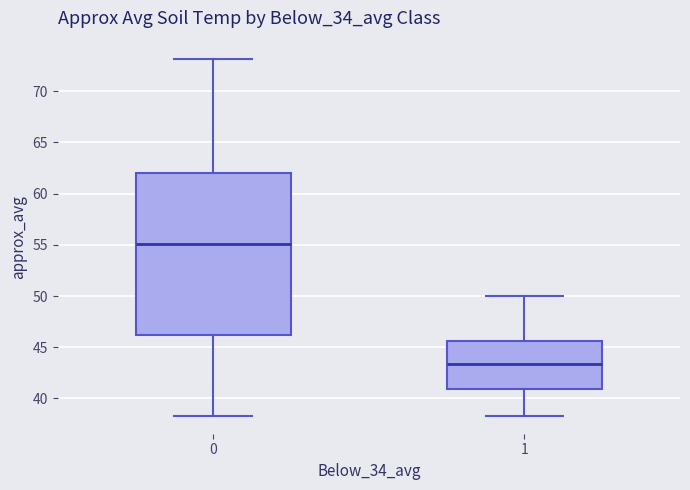

Reading left to right, read every box against the y-axis: the position of its median line, the range the box covers, and the ends of its whiskers. The values are not printed on the chart, so give them approximately, as read against the axis.

0: median 55.0, box 46.0 to 62.0, whiskers 38.5 to 73.0
1: median 43.5, box 41.0 to 45.5, whiskers 38.5 to 50.0